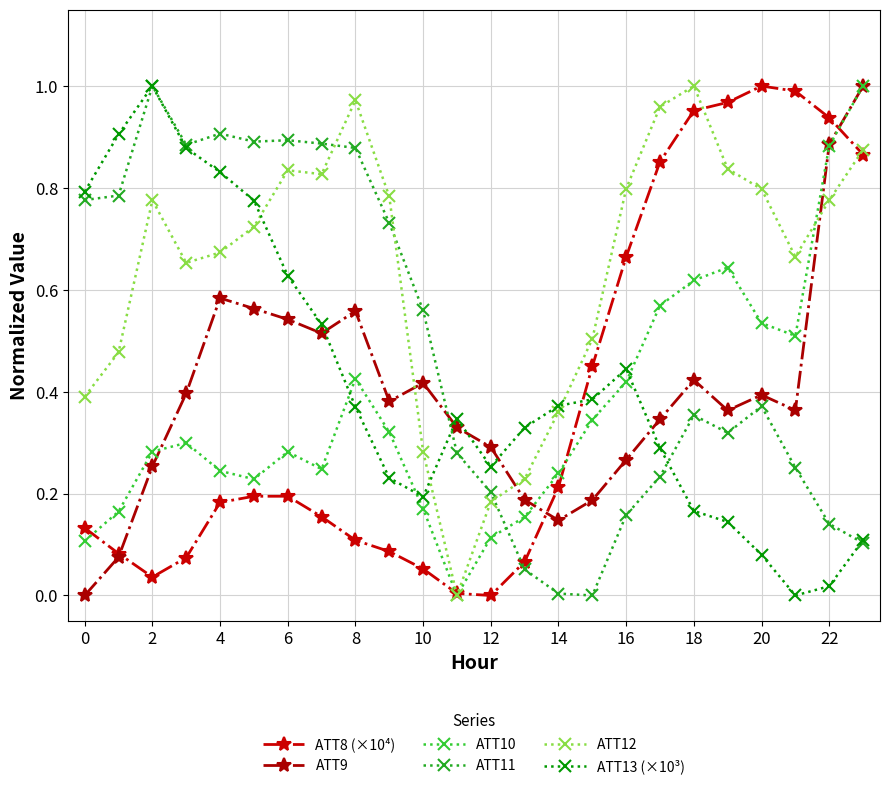

How many data points does each series have?

24